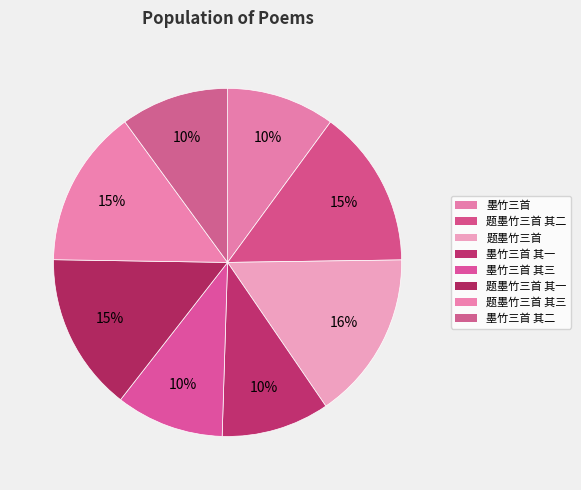

Is it true that 墨竹三首 其三 is 16% of the pie?

False